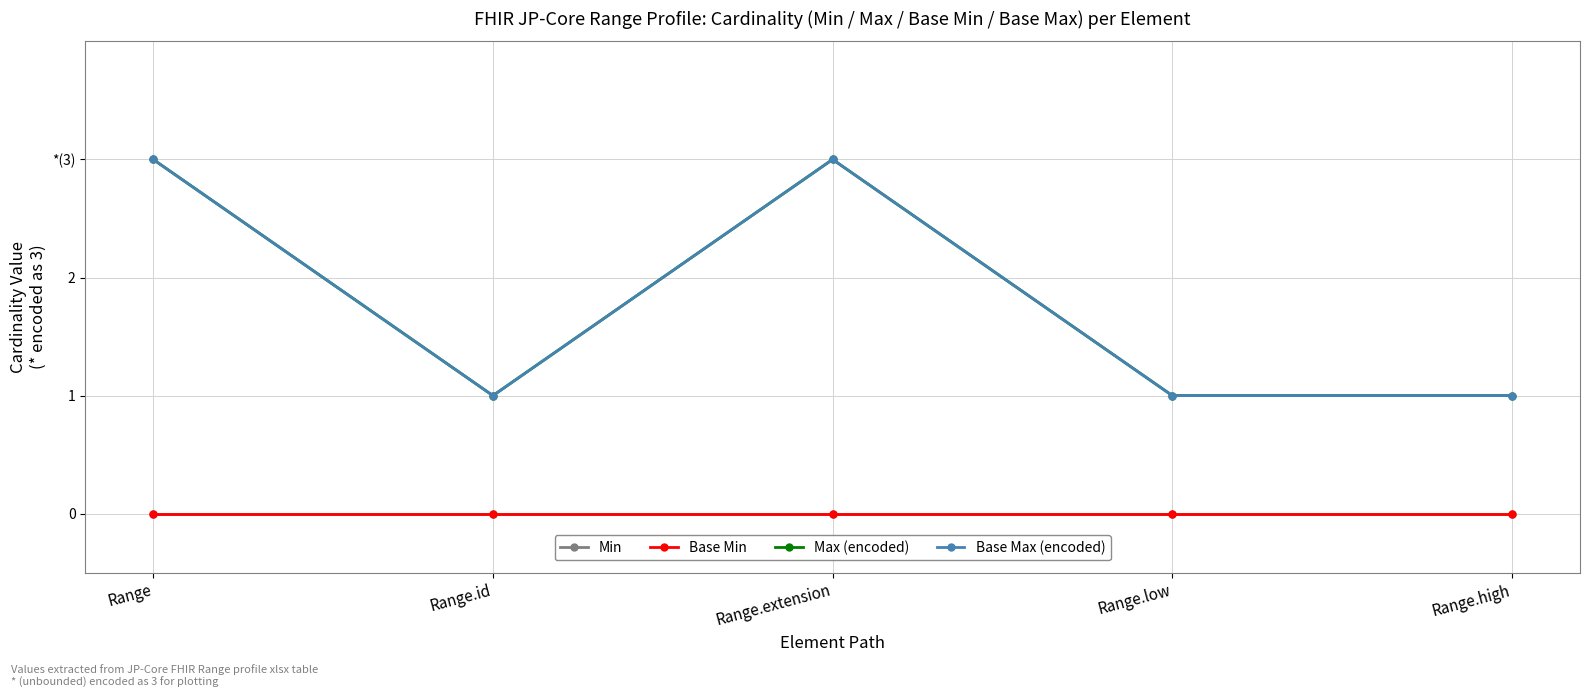

Is this an area chart (filled region under the line)?

No